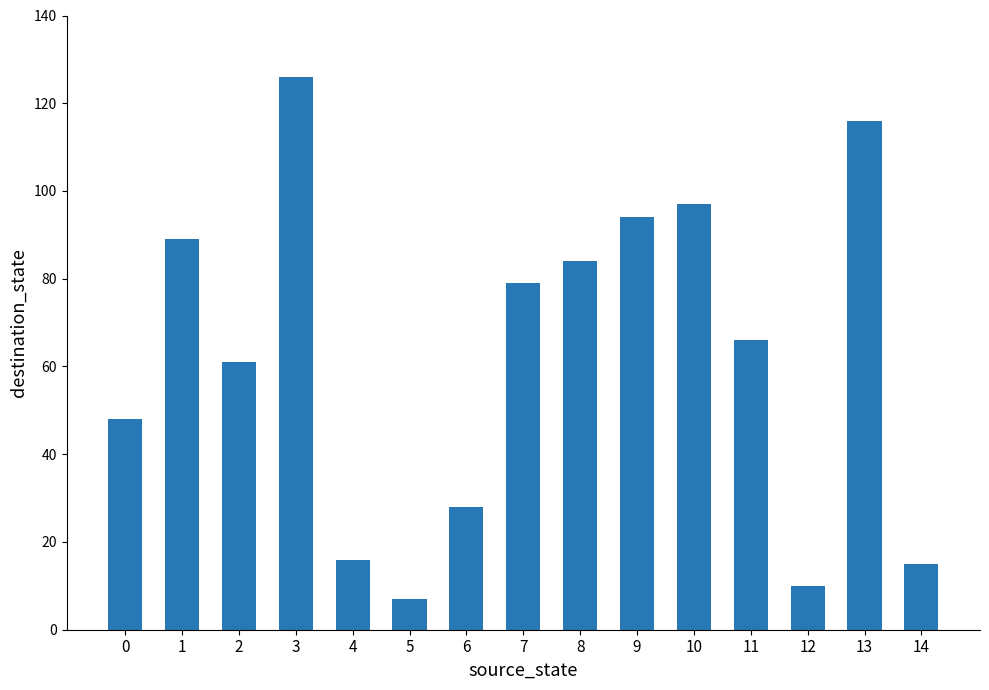

How many distinct data groups are displayed?

1